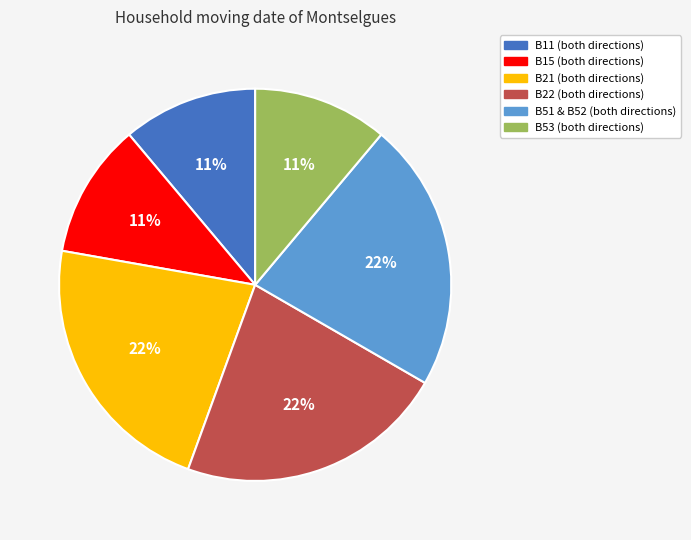

Do B22 and B11 together represent more than half of the pie?

No